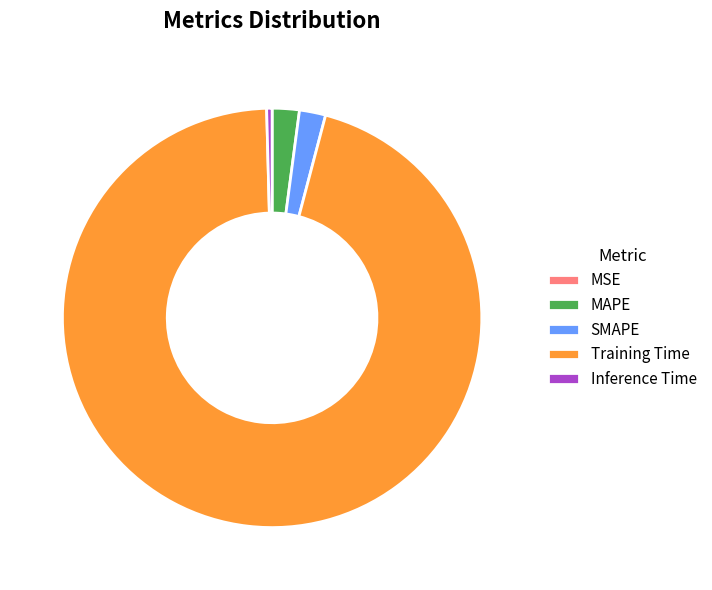

Does SMAPE represent more than half of the total?

No